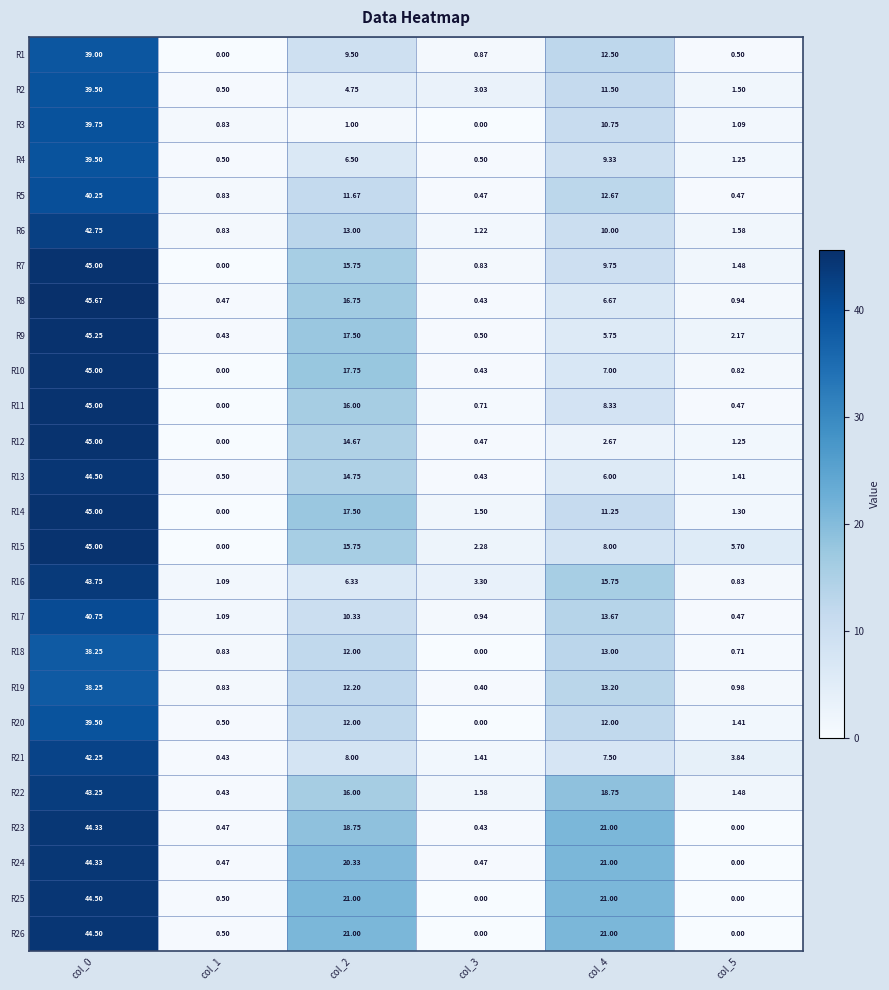

Which series has the largest range (max minus min)?

R8